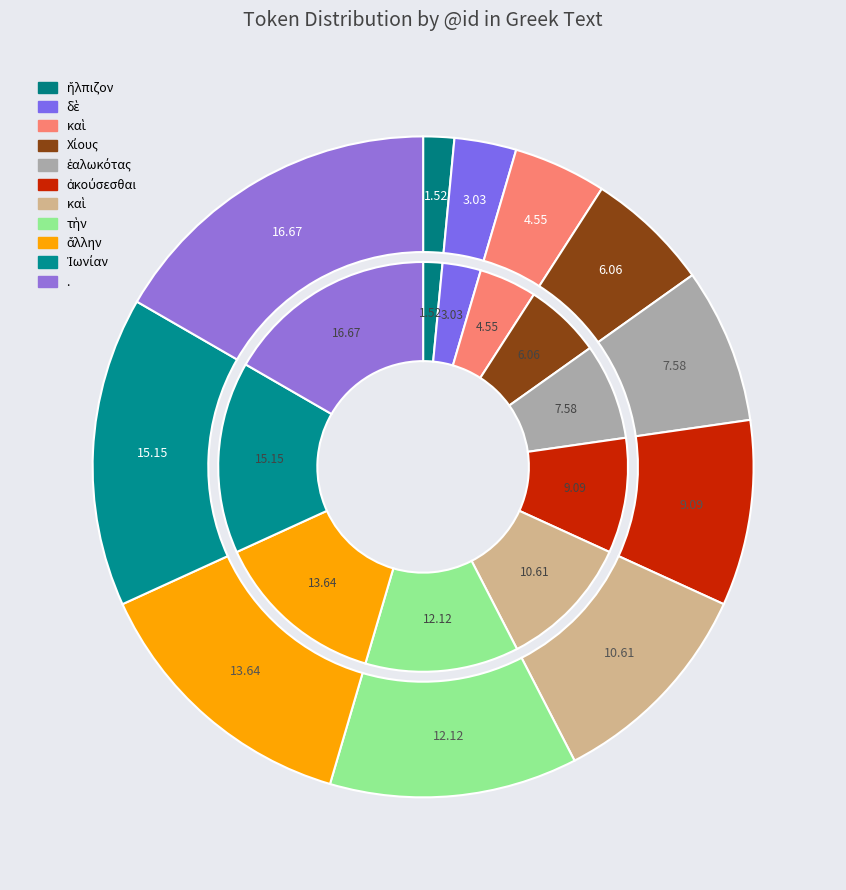

How much of the chart is everything except ἄλλην?

86.4%